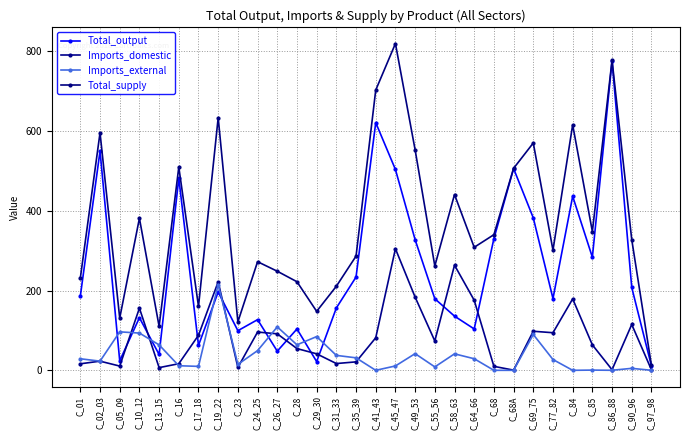

Does the chart have visible grid lines?

Yes